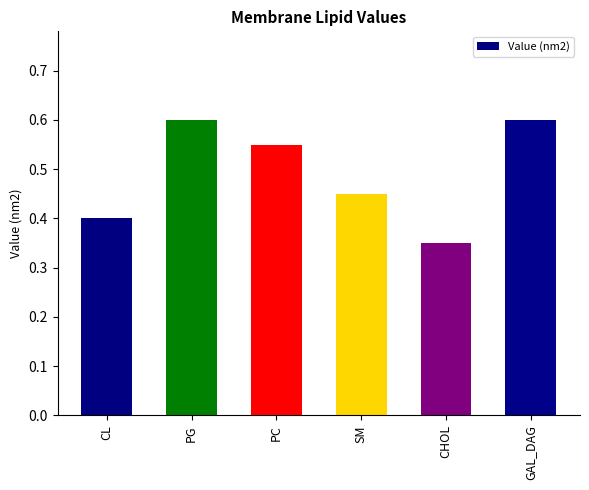

Is it true that the value at PG is 0.6?

True